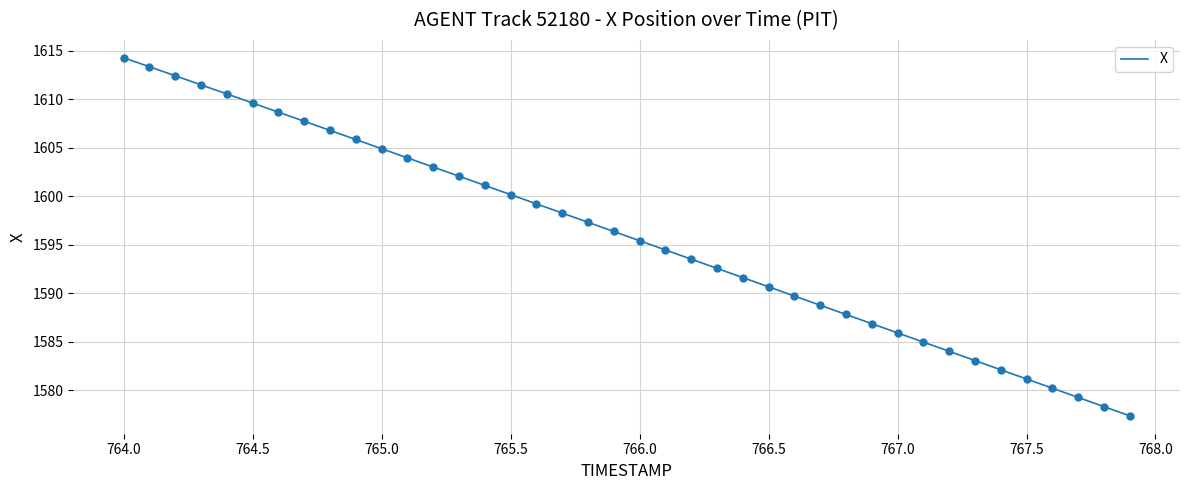

What is the greatest value displayed?

1614.3